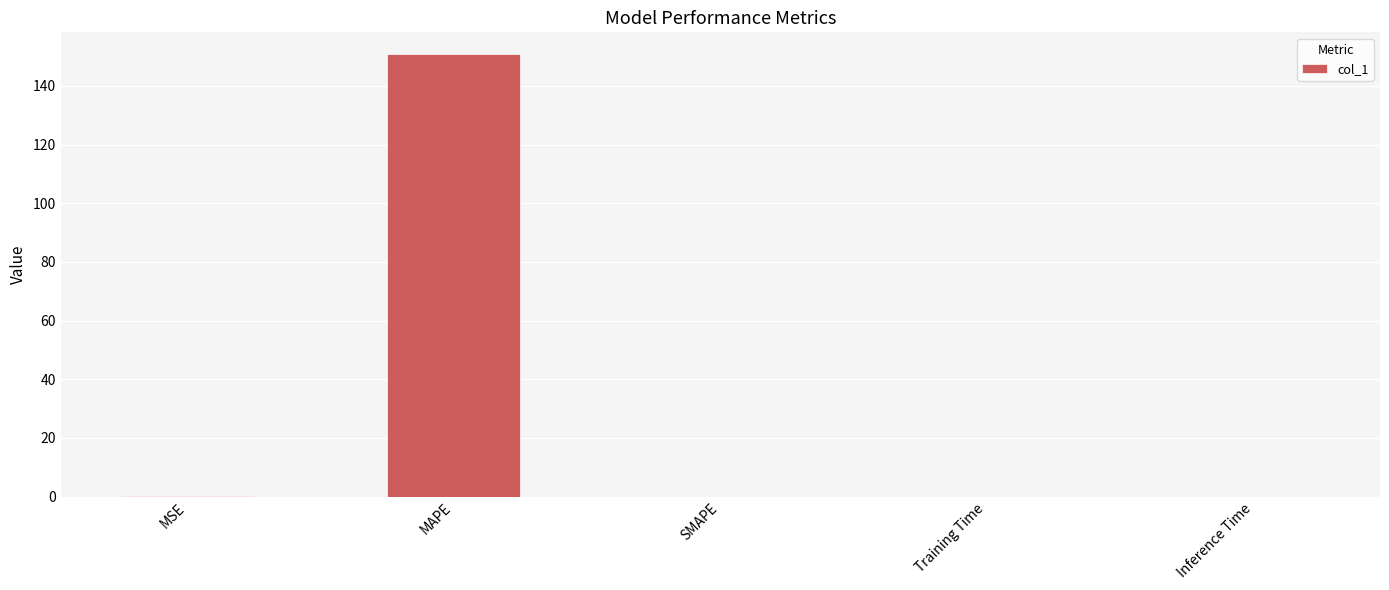

What is the greatest value displayed?

150.7